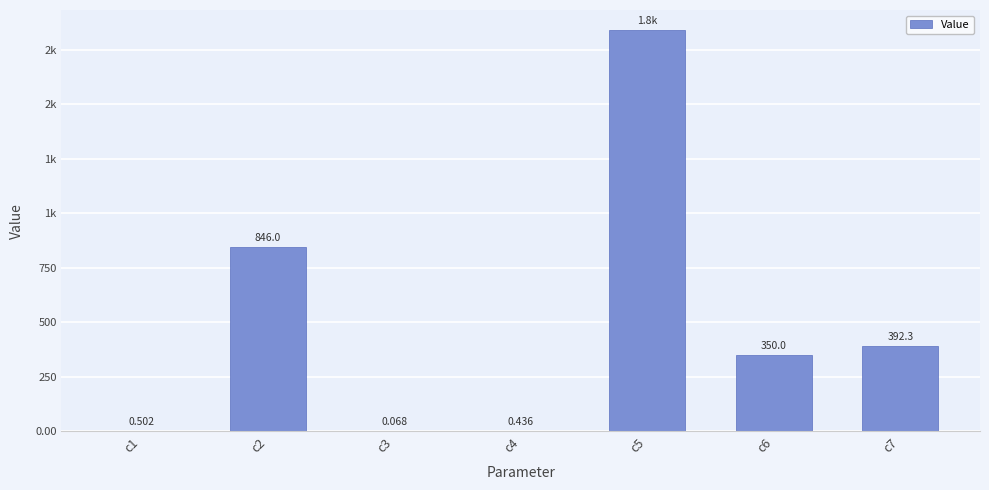

What is the average value?

489.9